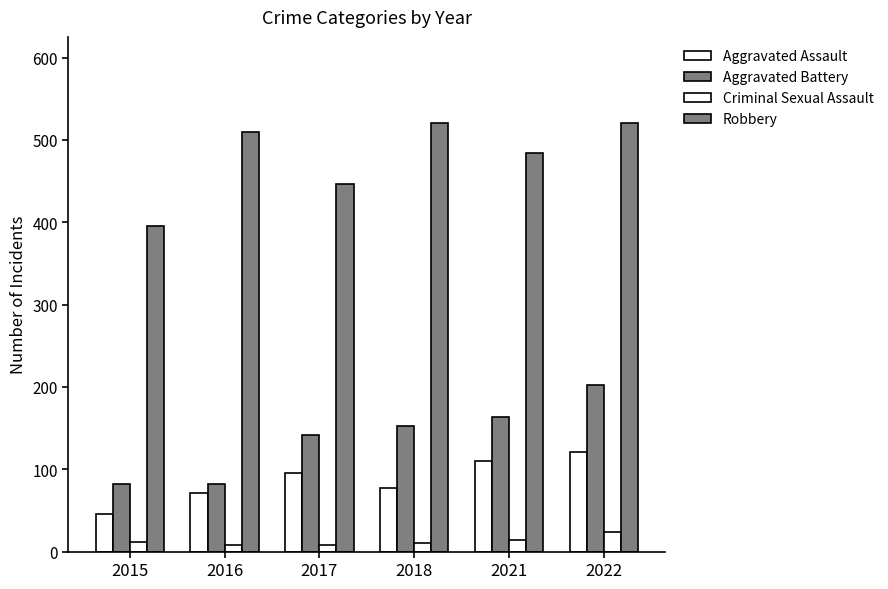

Reading right to left, list all the values displayed in this chart.

Aggravated Assault: 121	110	77	95	71	46
Aggravated Battery: 202	163	152	142	82	82
Criminal Sexual Assault: 24	14	11	8	8	12
Robbery: 521	484	520	446	510	395